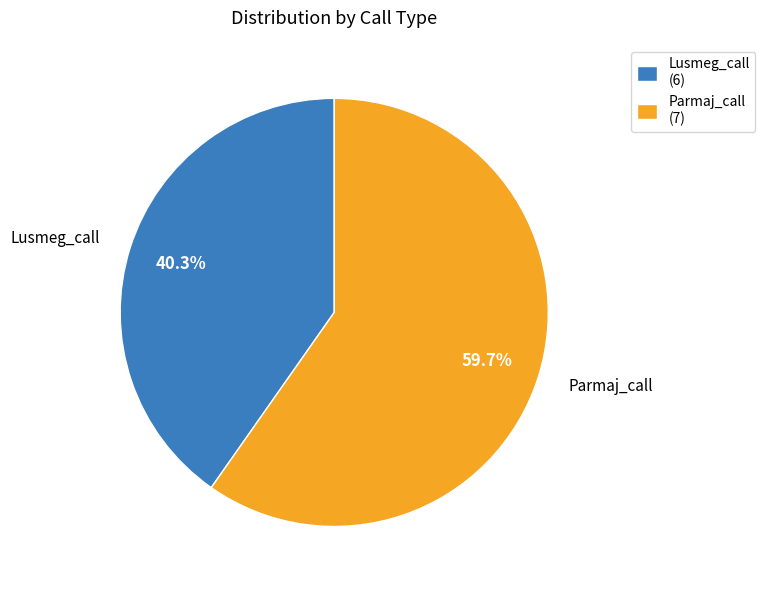

Which slice is the smallest?

Lusmeg_call